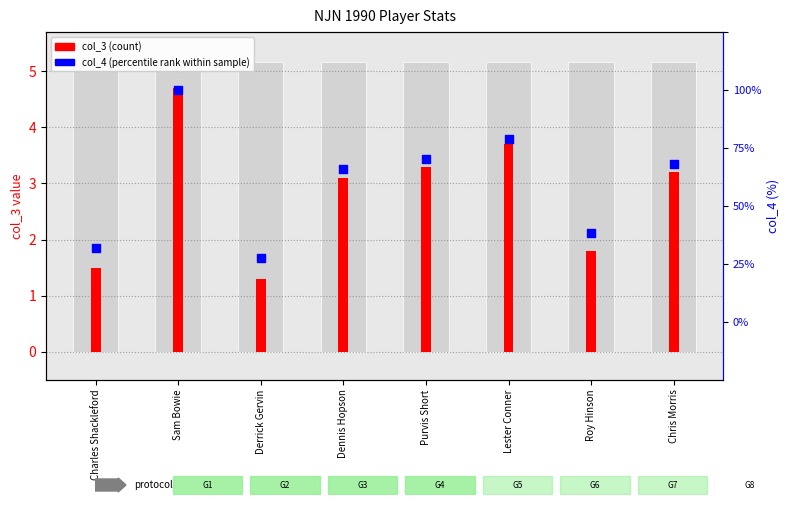

Which series has the widest spread of Y values?

col_4 (percentile rank)